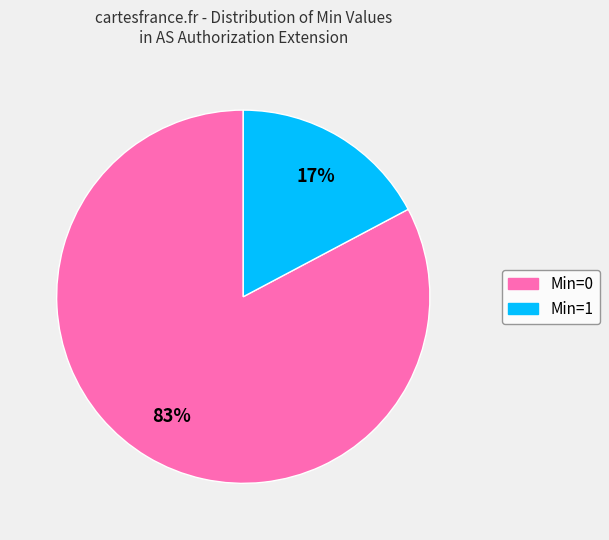

How many slices are in this pie chart?

2